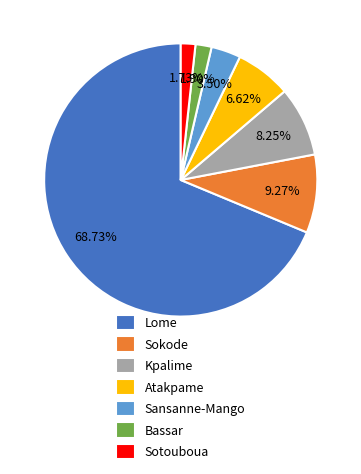

Is there any slice that represents more than half of the pie?

Yes